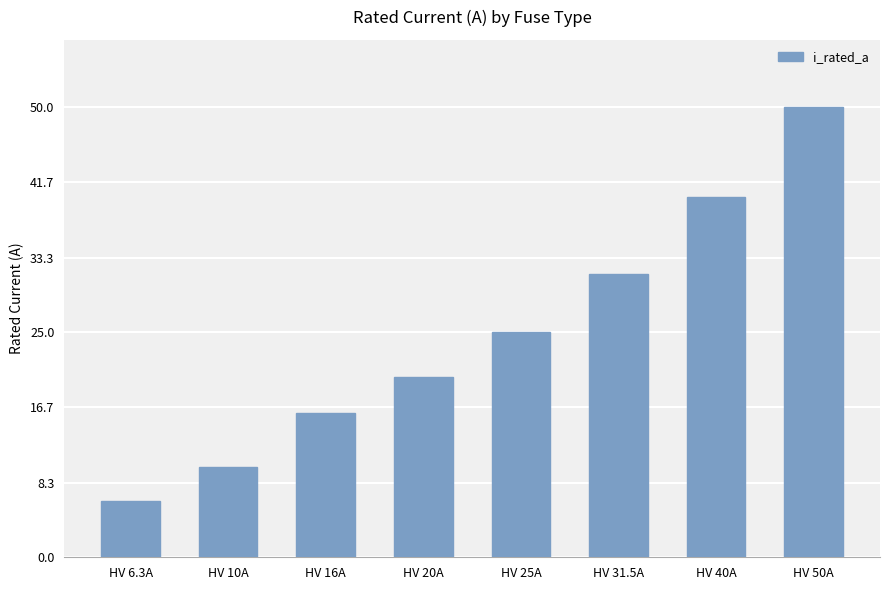

Reading left to right, transcribe all the data shown in this chart.

6.3	10.0	16.0	20.0	25.0	31.5	40.0	50.0